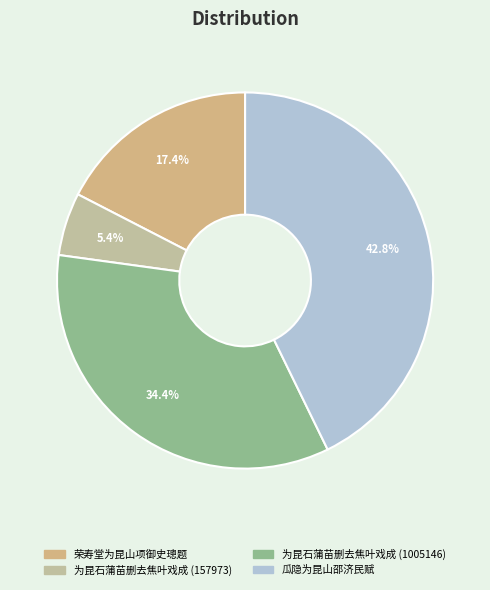

Does any single category account for the majority?

No